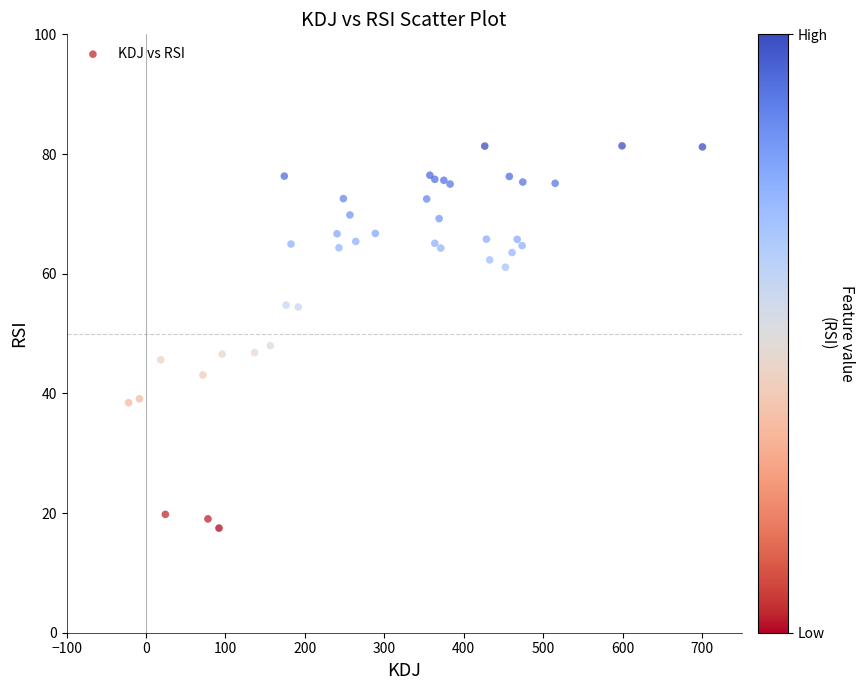

What Y value in the scatter plot is closest to 49?

48.0